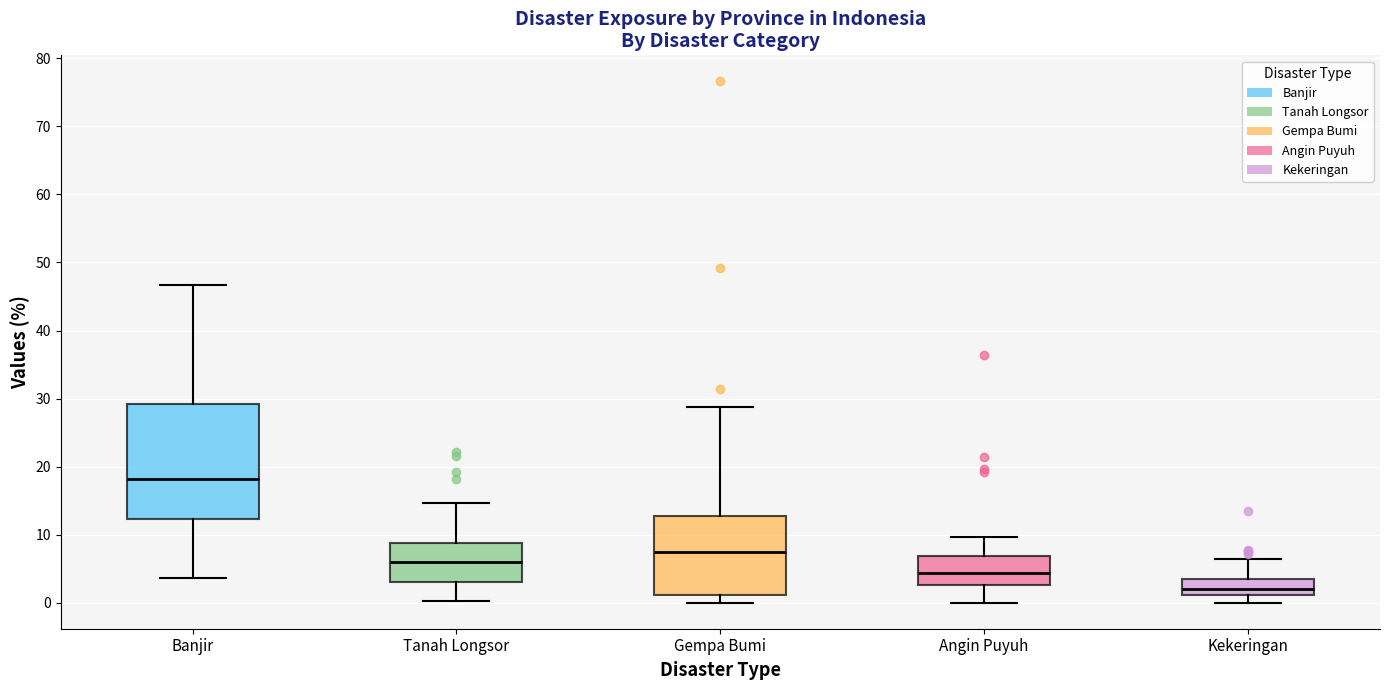

Which box has the lowest median line?

Kekeringan